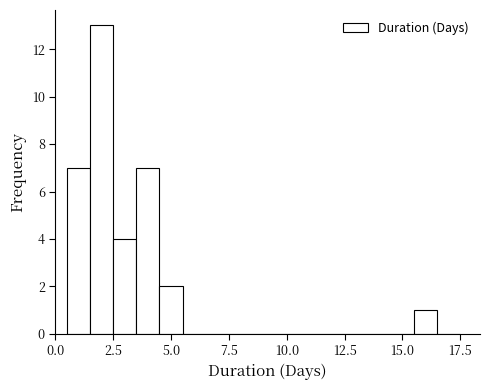

Around what value on the x-axis is the tallest bar? Give the approximate position of its centre, as read against the axis.

2.0